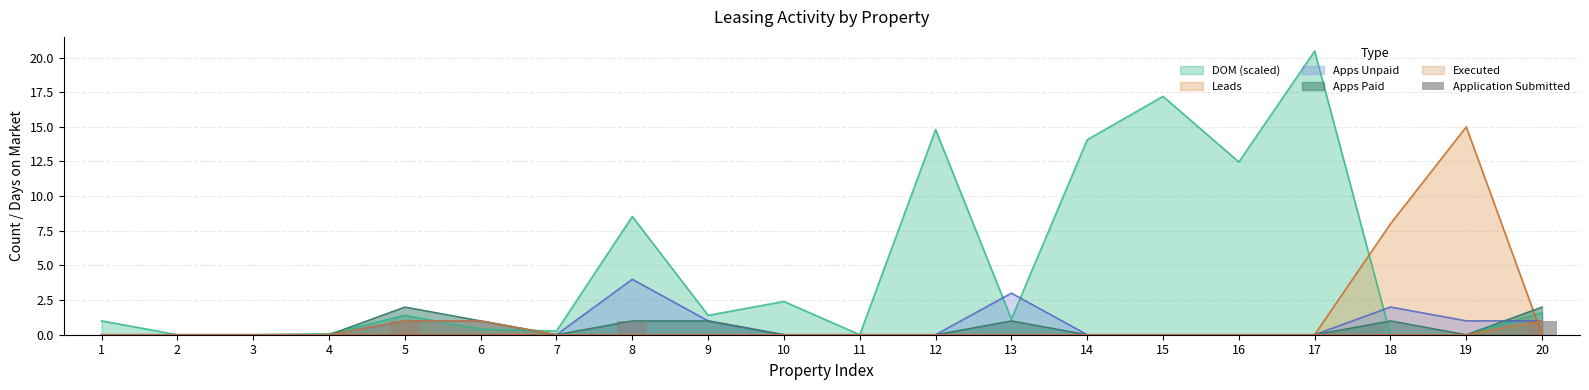

Is the value of Apps Paid at 8 greater than the value of DOM (scaled) at 17?

No